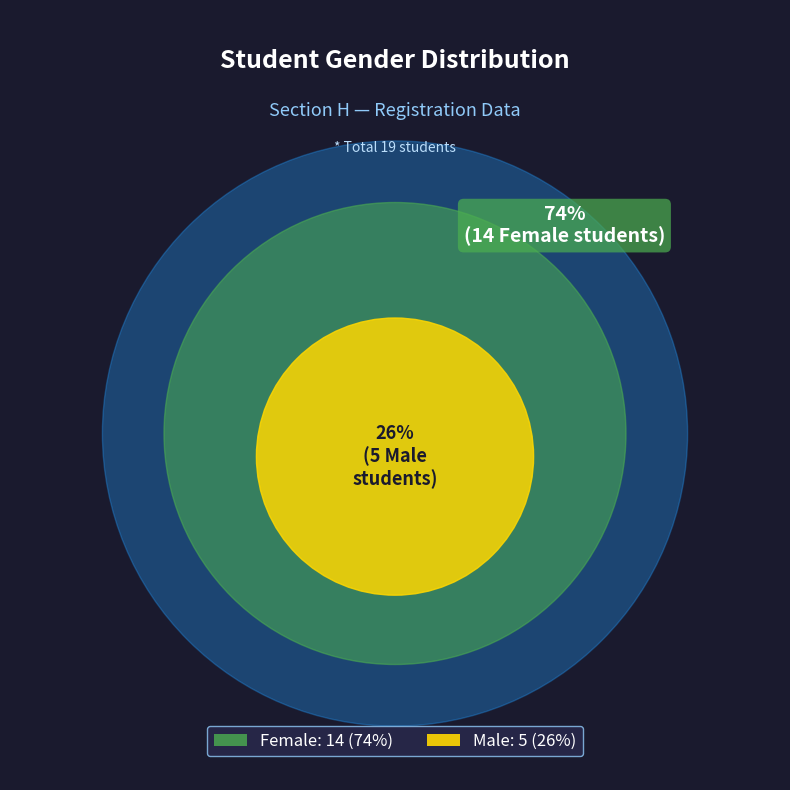

To the nearest percent, what is the difference between the largest and smallest slice percentages?

47%